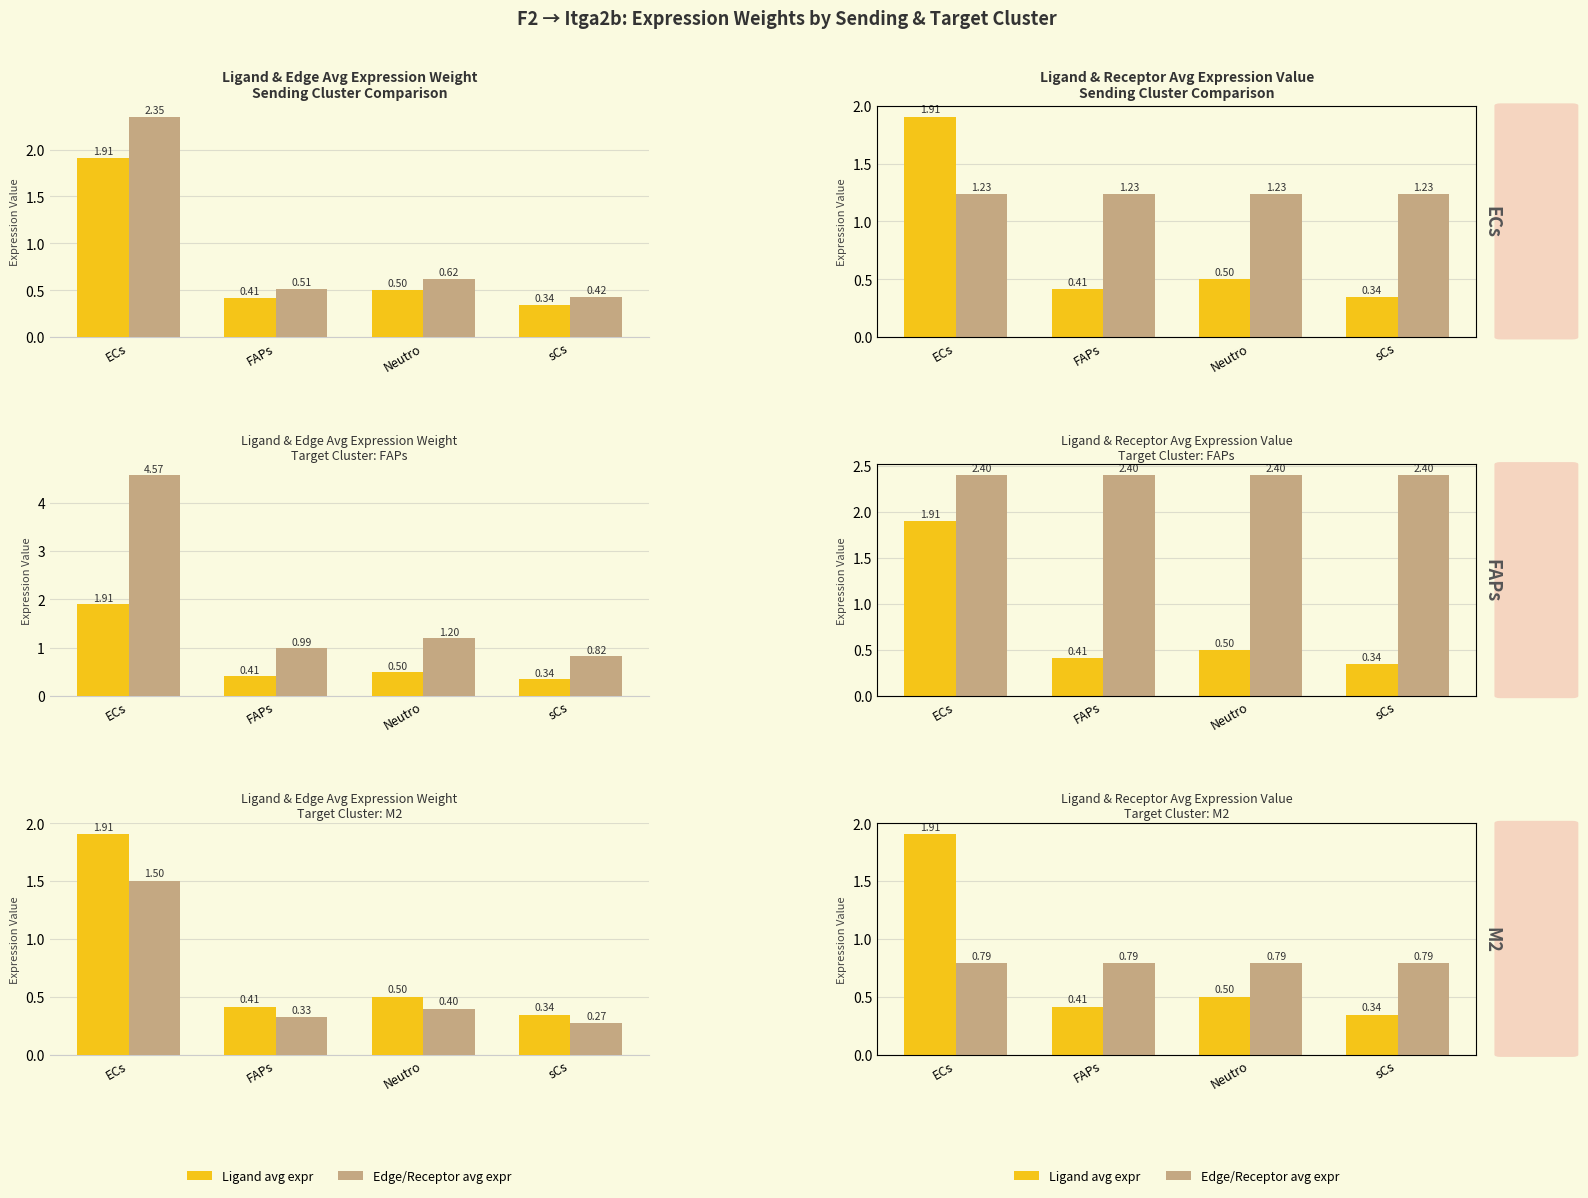

Is the value of Ligand avg expr at ECs greater than the value of Edge/Receptor avg expr at Neutro?

Yes